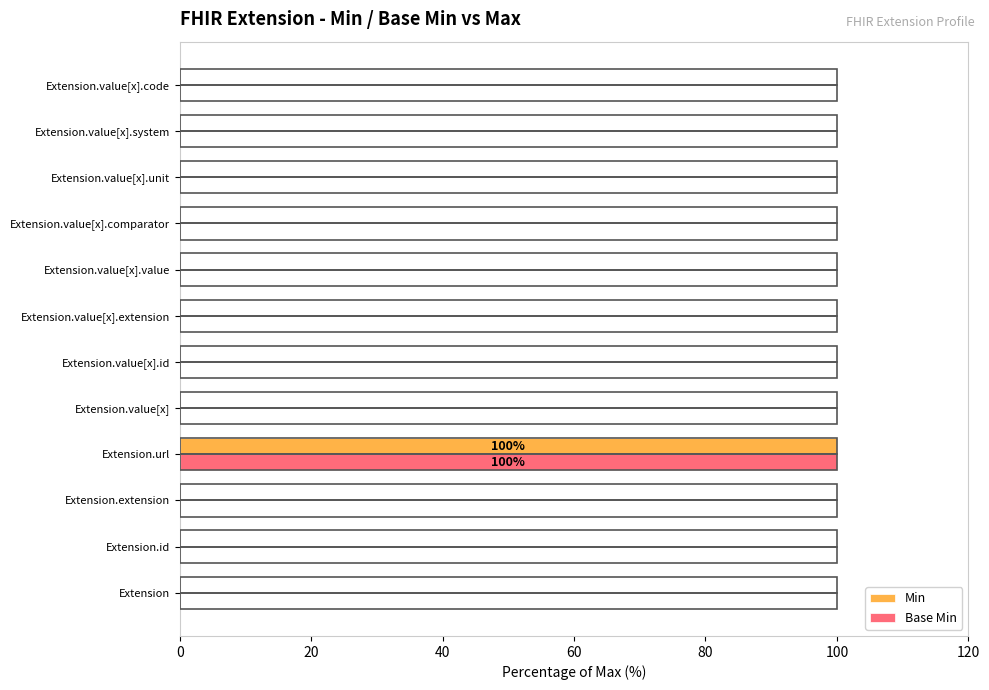

The Base Min series shows 0 at Extension.extension. True or false?

True